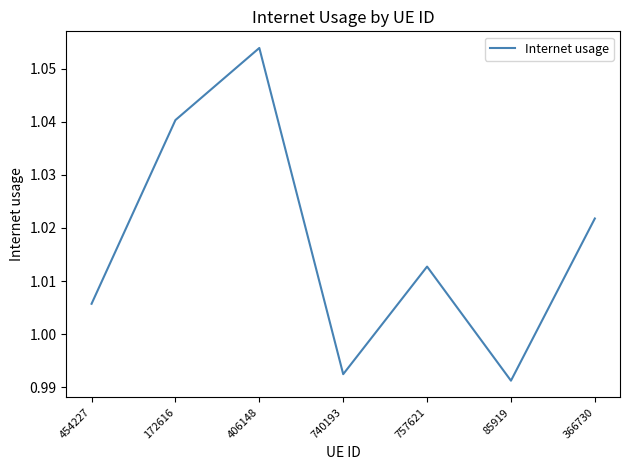

Does the chart have visible grid lines?

No